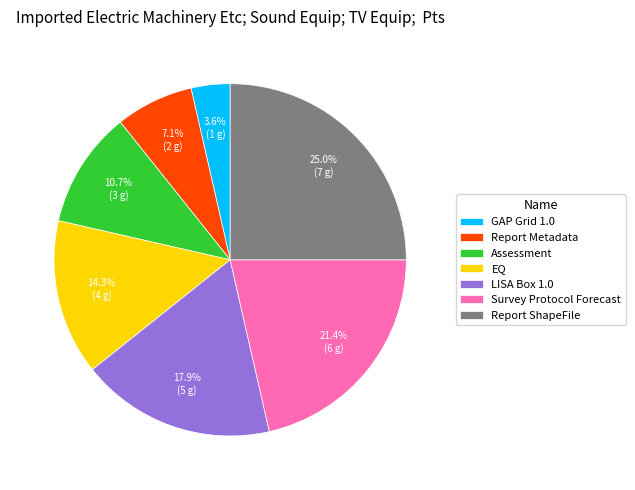

To the nearest percent, what is the difference between the largest and smallest slice percentages?

21%